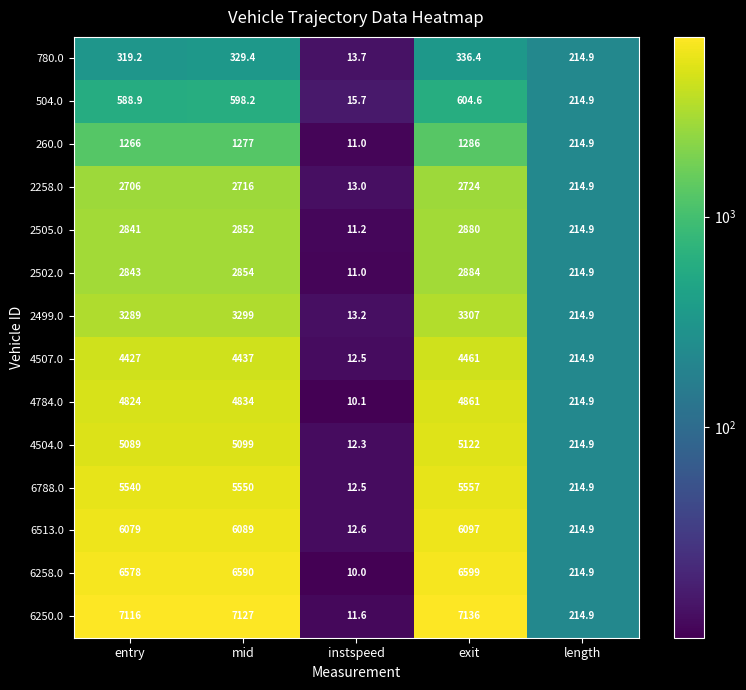

Count the number of categories in the chart.

5